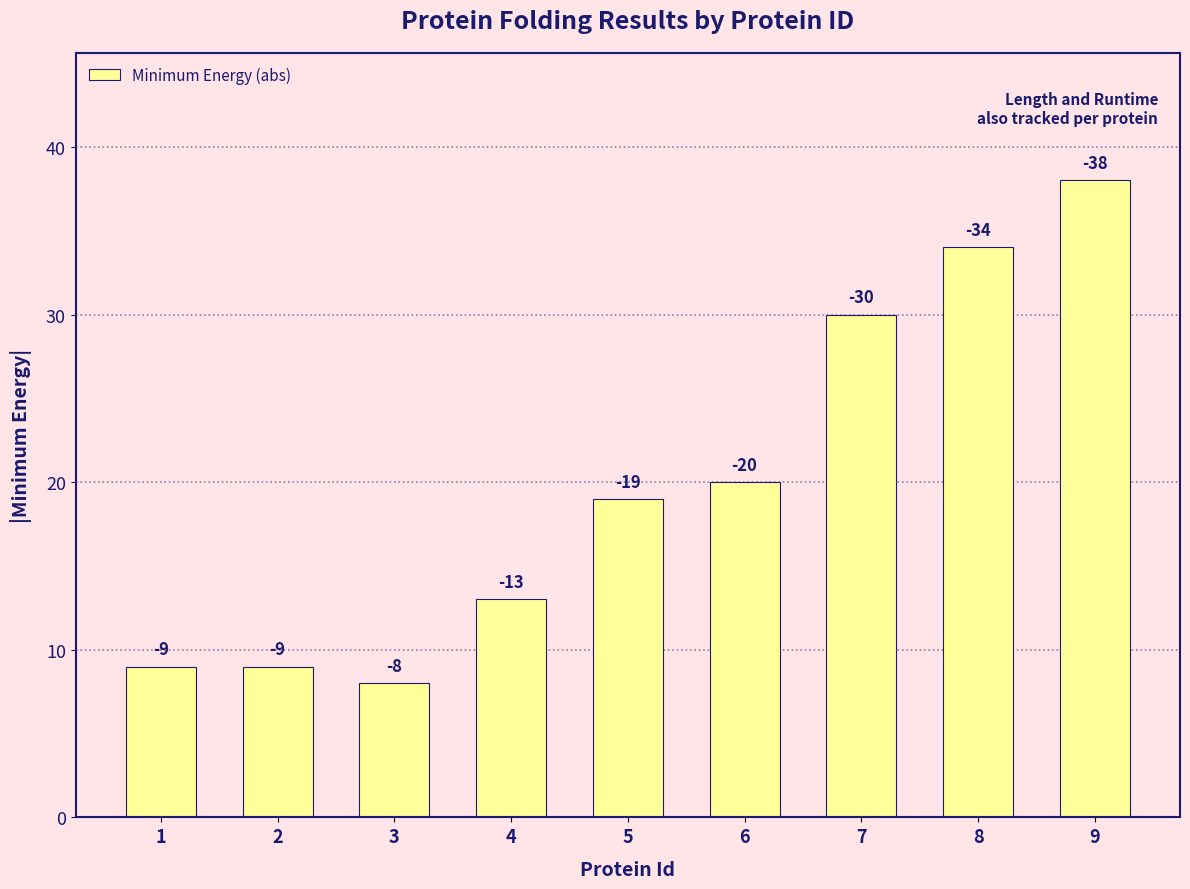

How many bars are there in total?

9